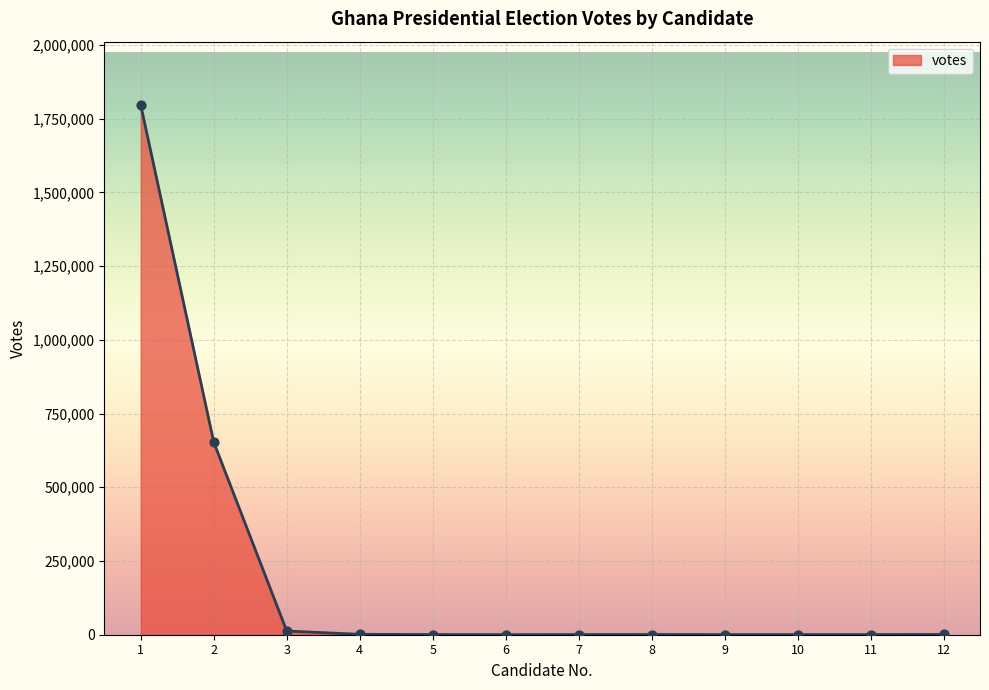

What is the ratio of the value at 6 to the value at 4?

0.2